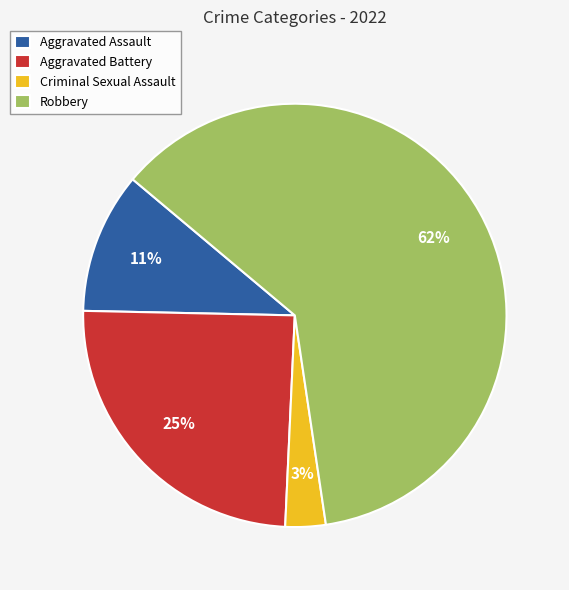

Which category has the smallest portion of the pie?

Criminal Sexual Assault